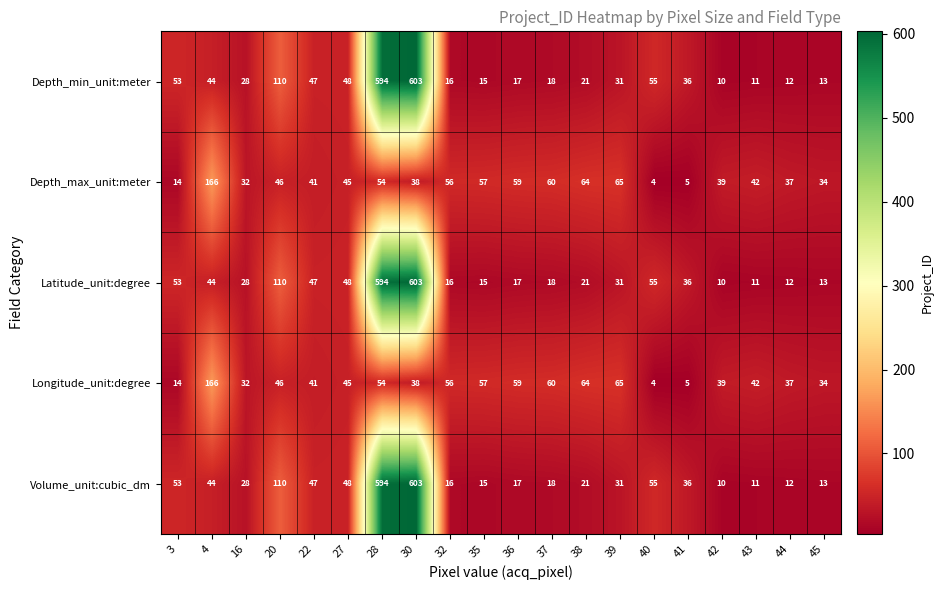

Which category has the highest value across all series?

30